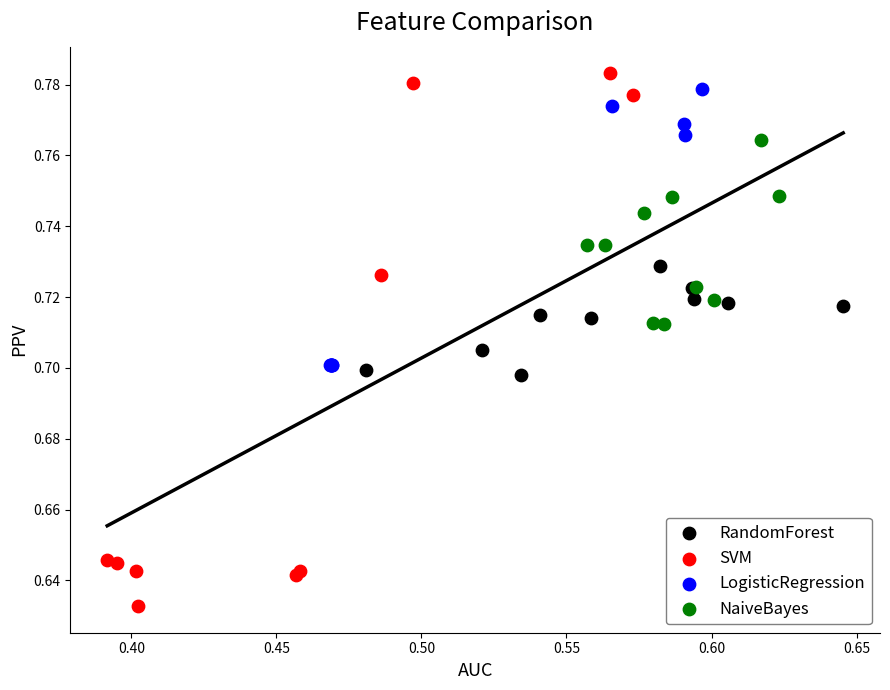

Which series has the largest Y range (max minus min)?

SVM